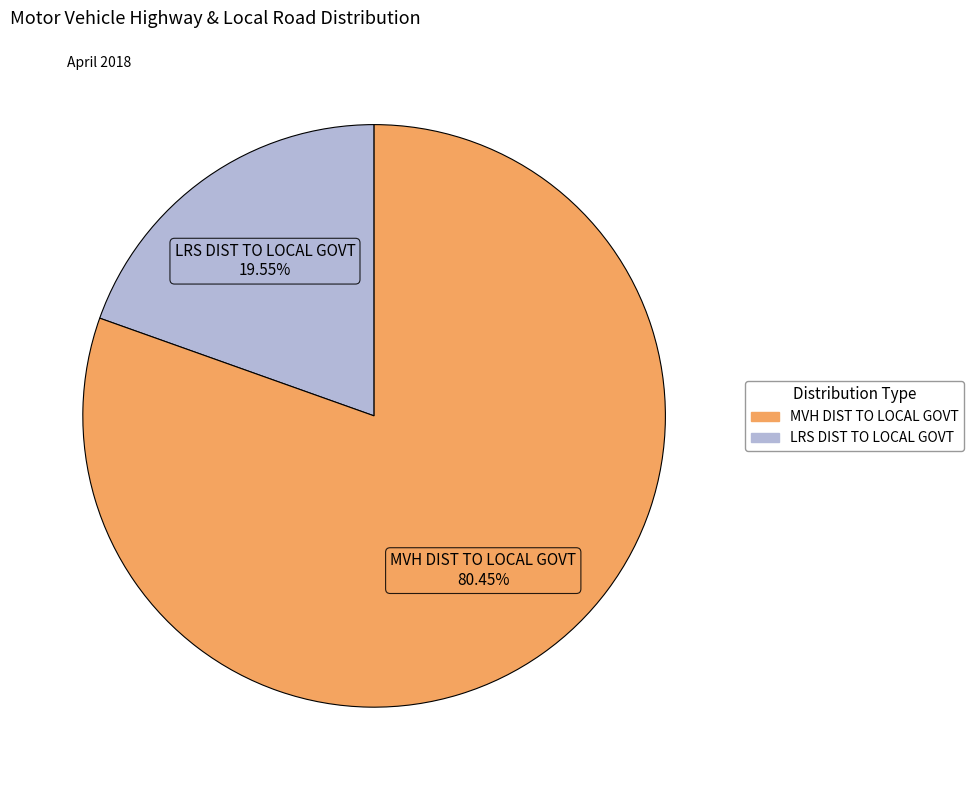

How many slices are in this pie chart?

2